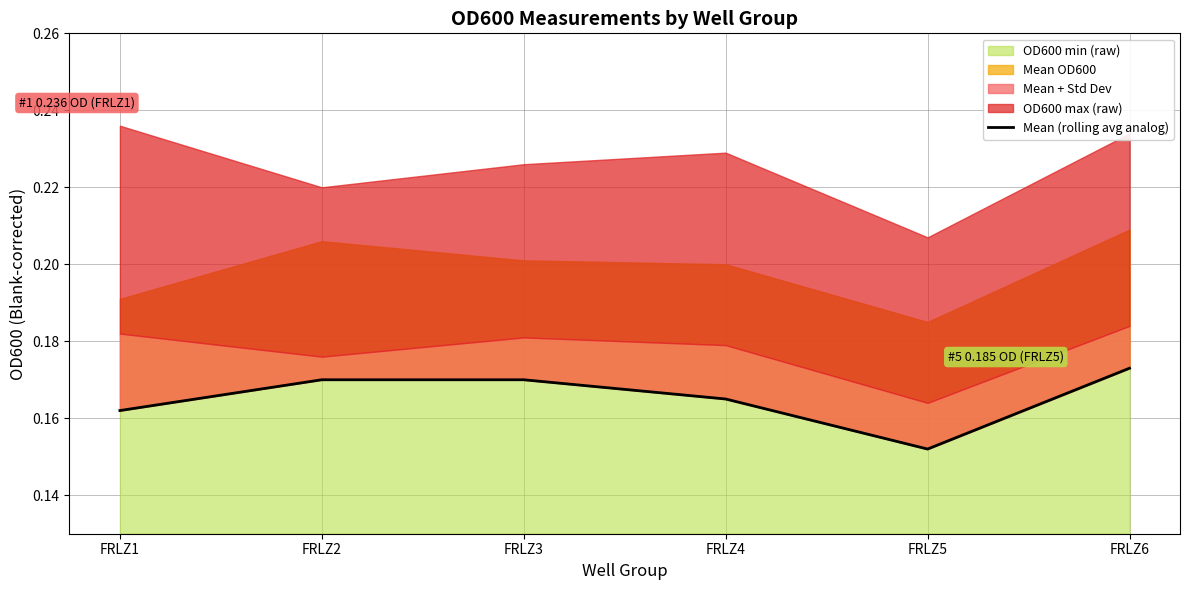

The value at FRLZ4 is 0.1. True or false?

False